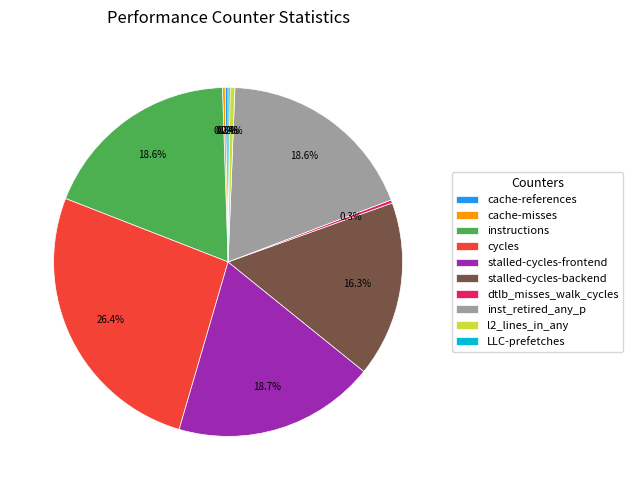

To the nearest percent, what is the combined percentage of cycles and inst_retired_any_p?

45%